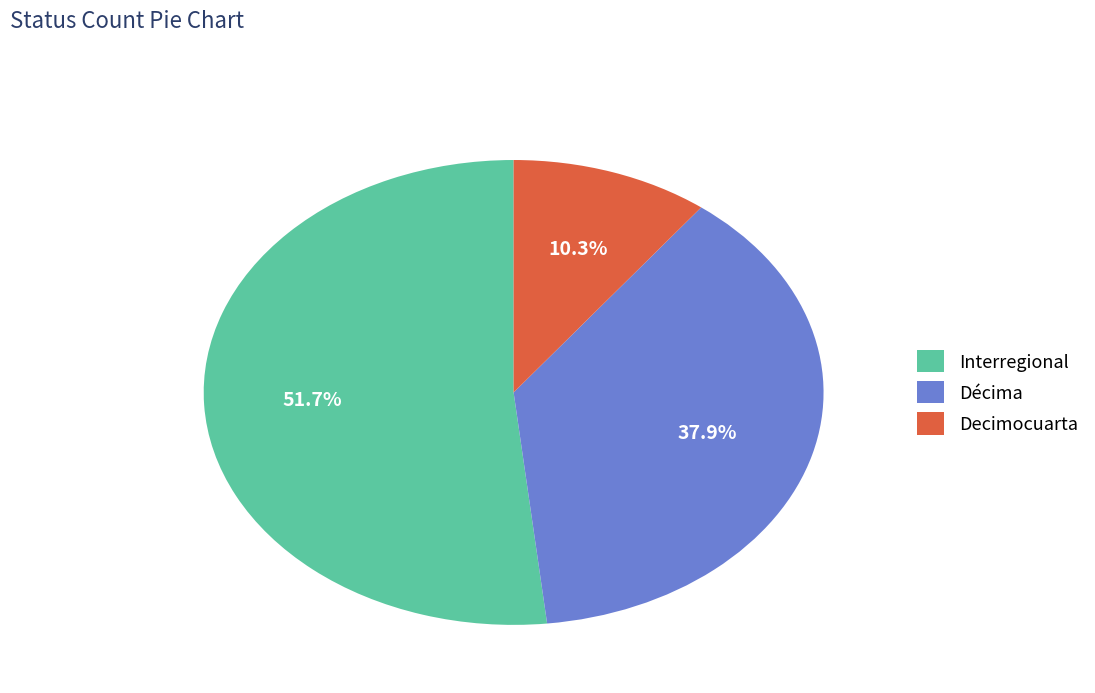

What is the ratio of the value at Decimocuarta to the value at Décima?

0.3